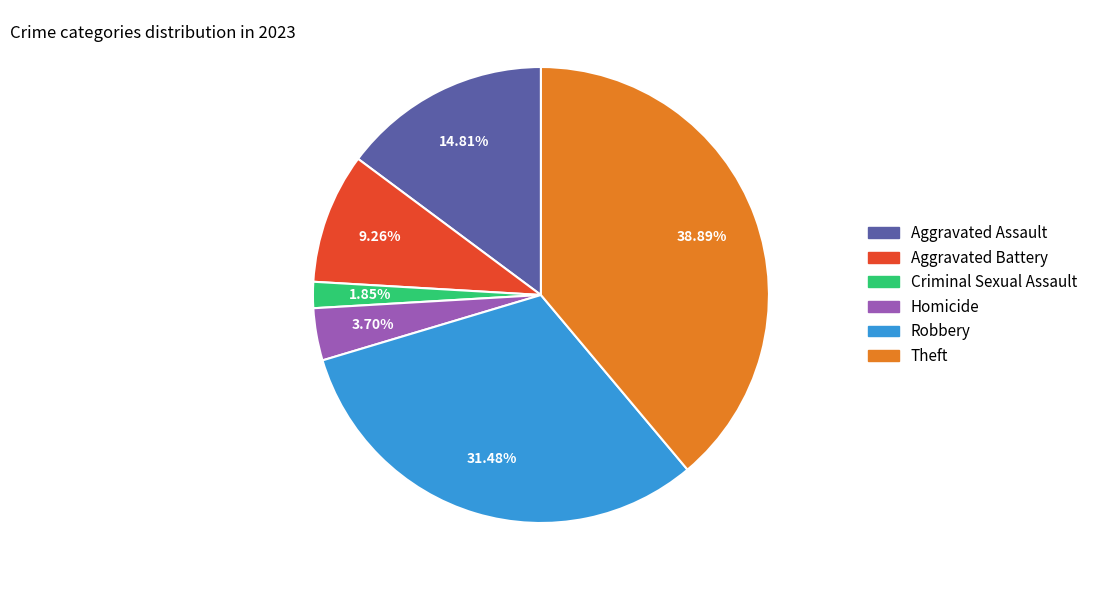

What is the ratio of the value at Aggravated Assault to the value at Aggravated Battery?

1.6